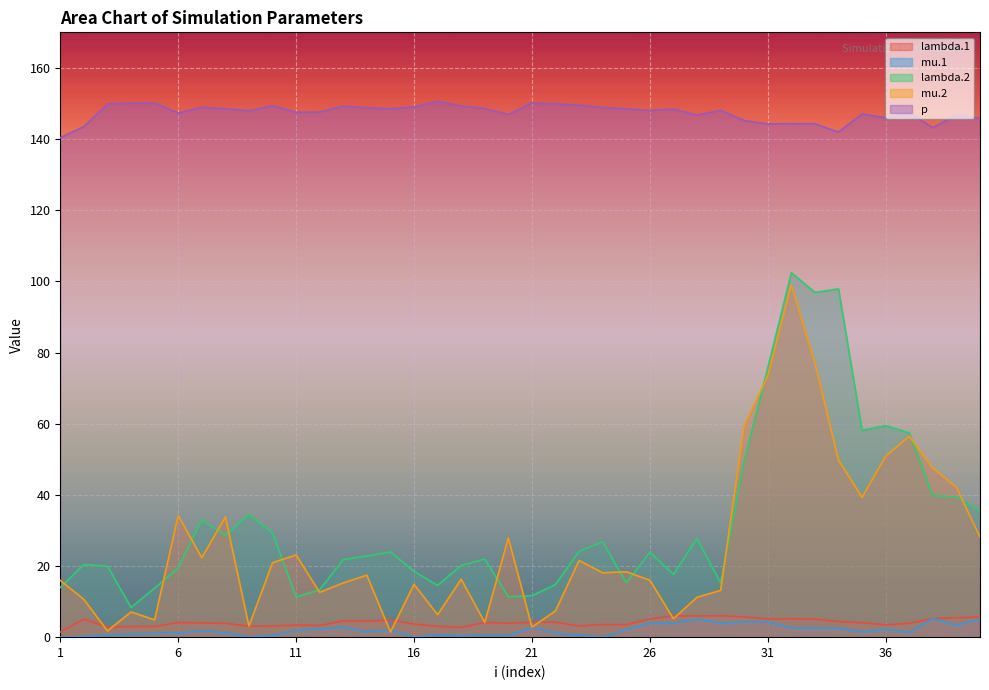

The value of mu.1 at 14 is 0.7. True or false?

False